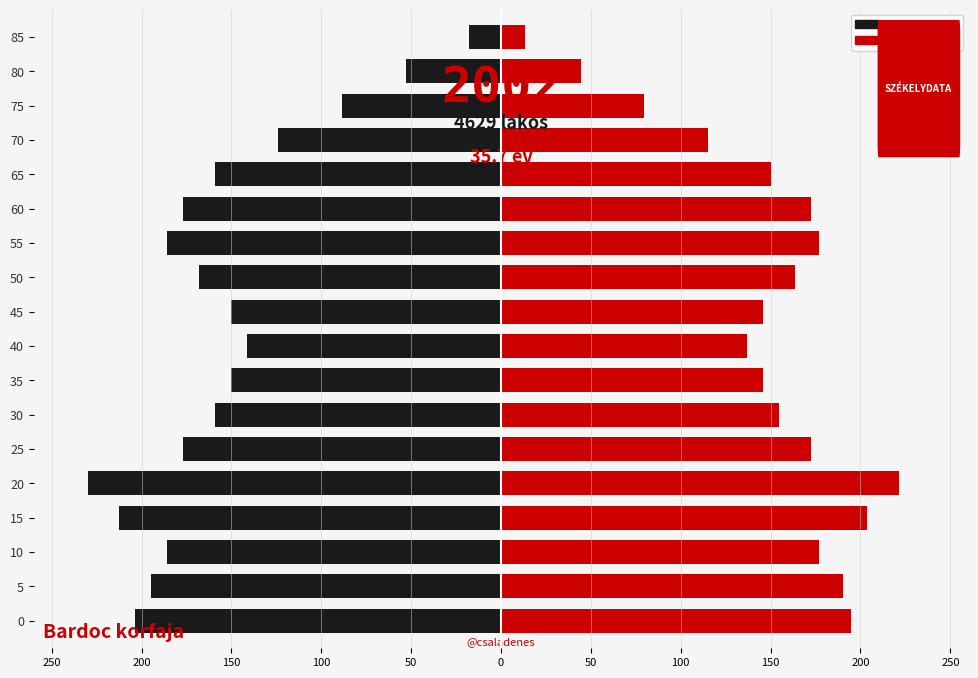

True or false: col_3 / col_22 has a value of -91.1 at 80.

False